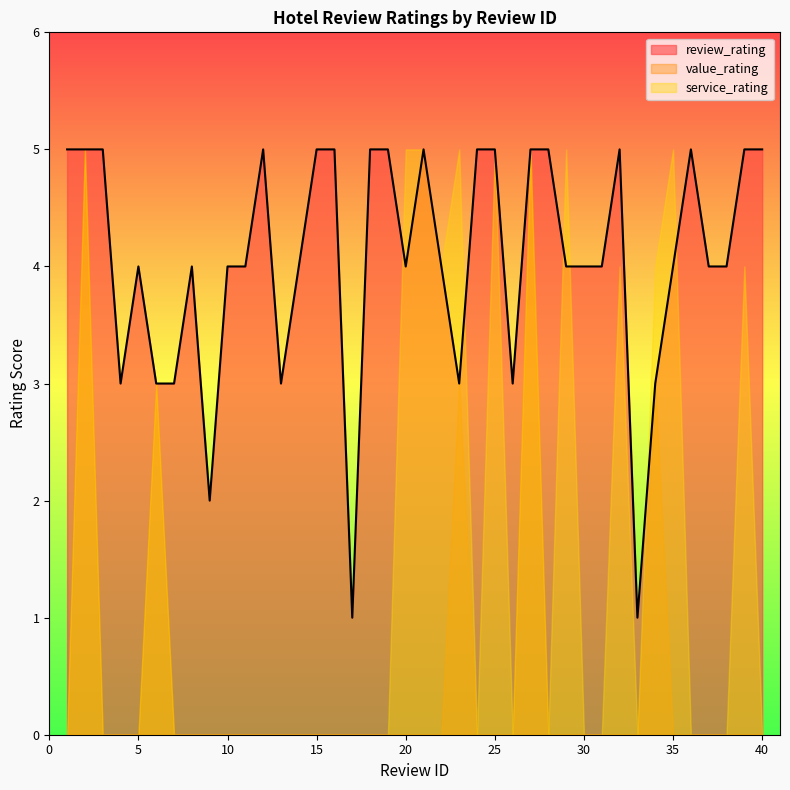

Rank the categories by service_rating value from lowest to highest.

1, 3, 4, 5, 7, 8, 9, 10, 11, 12, 13, 14, 15, 16, 17, 18, 19, 24, 26, 28, 30, 31, 33, 36, 37, 38, 40, 6, 22, 32, 34, 39, 2, 20, 21, 23, 25, 27, 29, 35